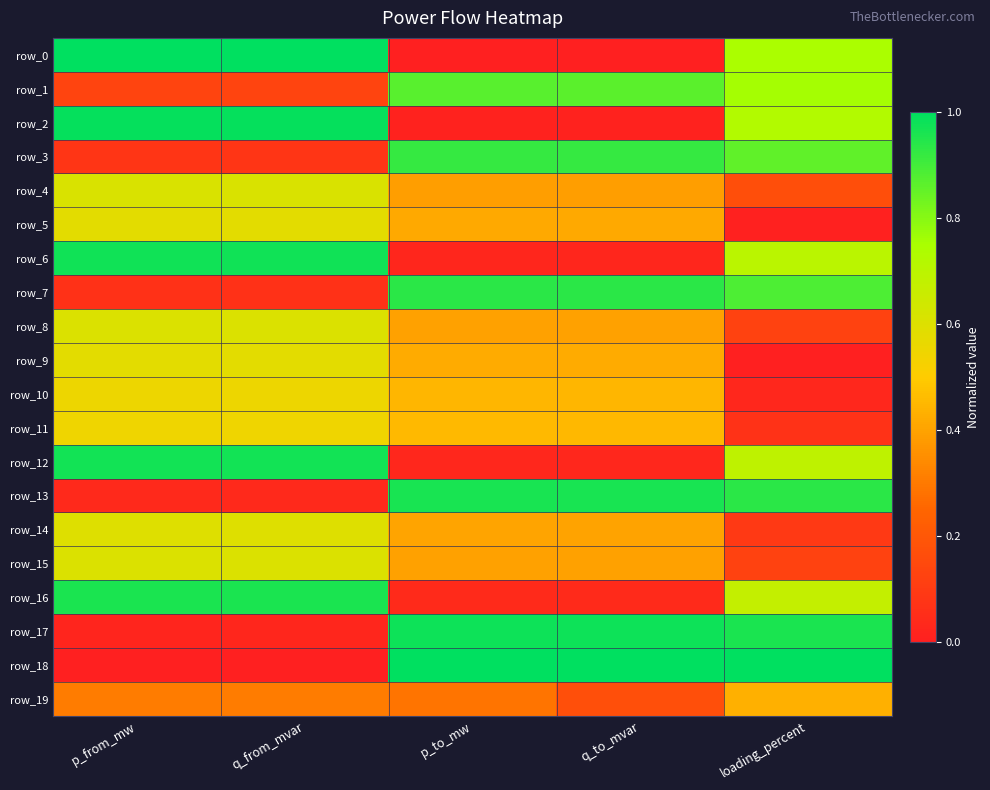

Is the value of row_7 at loading_percent greater than the value of row_6 at p_from_mw?

No